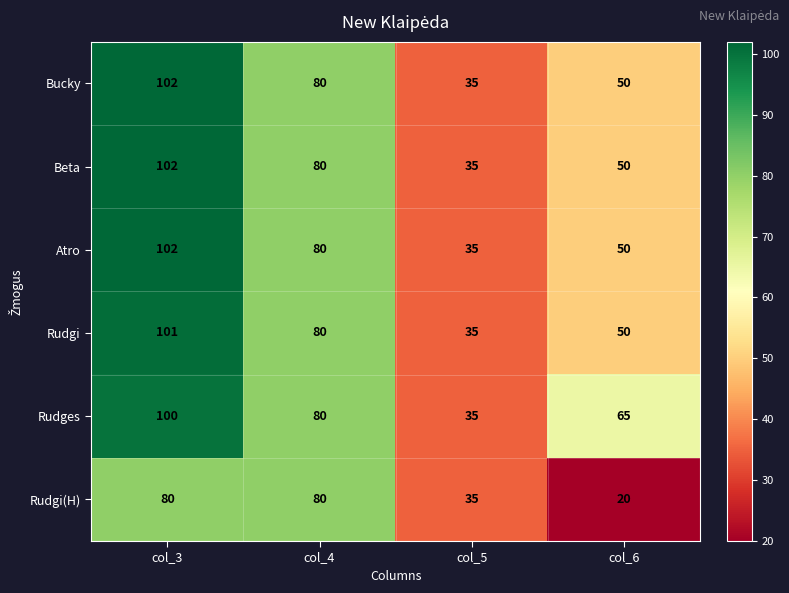

Reading left to right, extract all data points from this chart.

Bucky: 102	80	35	50
Beta: 102	80	35	50
Atro: 102	80	35	50
Rudgi: 101	80	35	50
Rudges: 100	80	35	65
Rudgi(H): 80	80	35	20